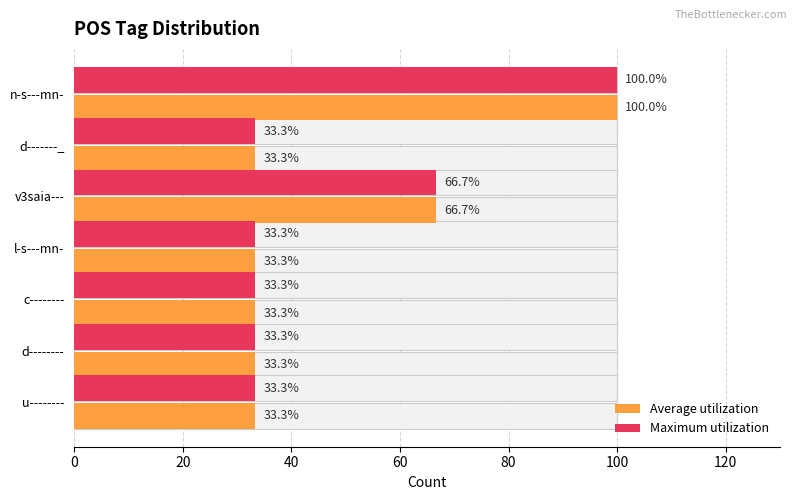

What is the maximum value shown in the chart?

100.0